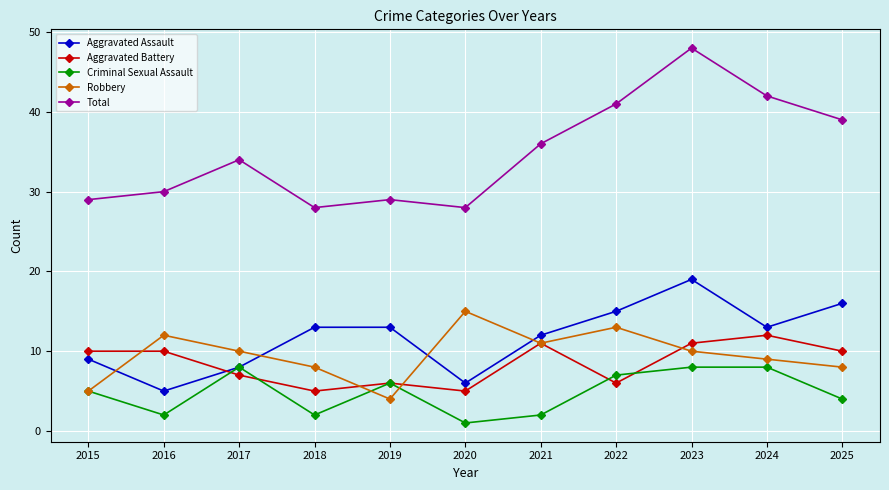

Reading left to right, transcribe all the data shown in this chart.

Aggravated Assault: 9	5	8	13	13	6	12	15	19	13	16
Aggravated Battery: 10	10	7	5	6	5	11	6	11	12	10
Criminal Sexual Assault: 5	2	8	2	6	1	2	7	8	8	4
Robbery: 5	12	10	8	4	15	11	13	10	9	8
Total: 29	30	34	28	29	28	36	41	48	42	39